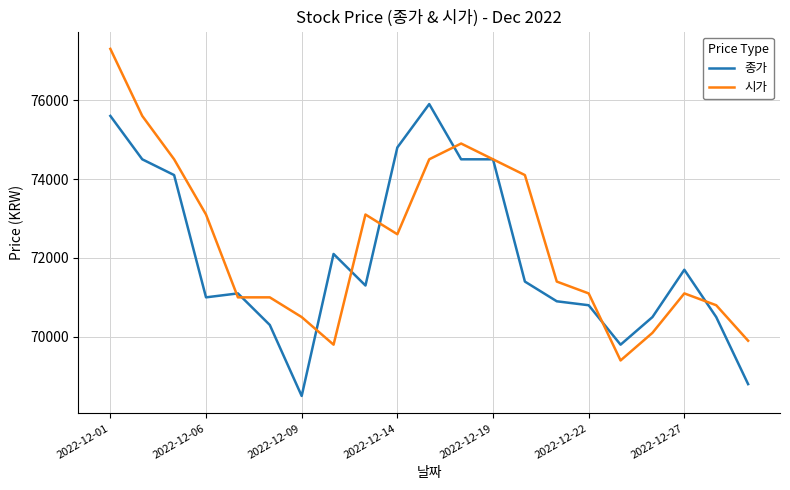

What are all the series names shown in the legend?

종가, 시가